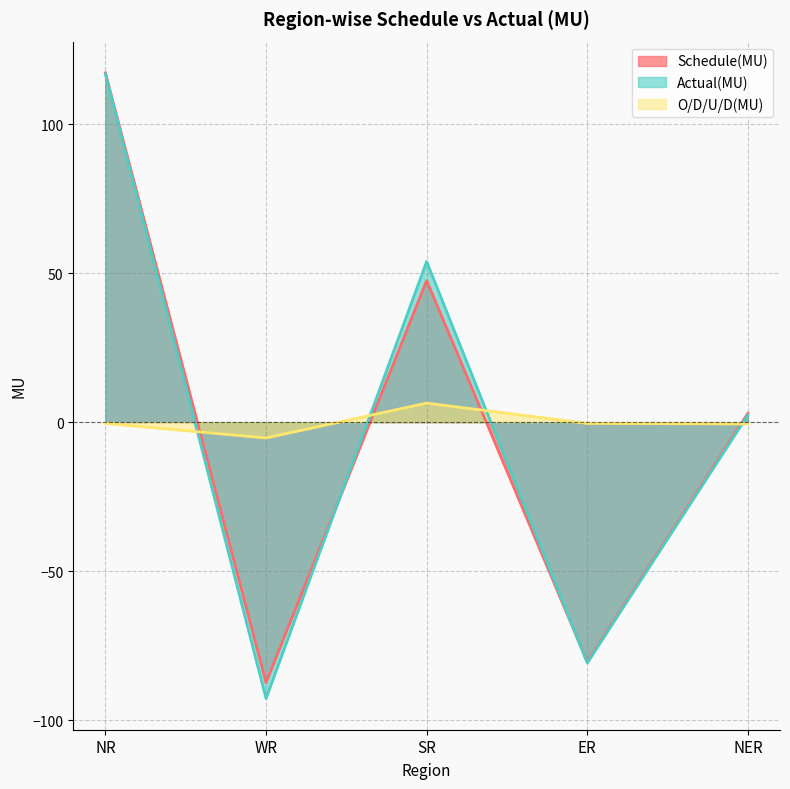

After their last crossing, which series has the higher values: Schedule(MU) or Actual(MU)?

Schedule(MU)